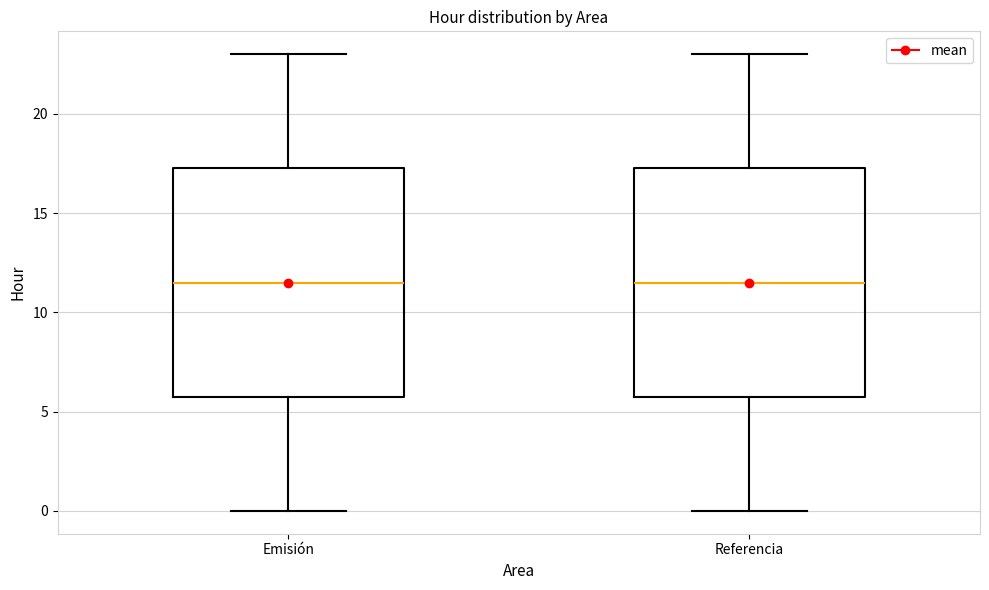

Reading left to right, read every box against the y-axis: the position of its median line, the range the box covers, and the ends of its whiskers. The values are not printed on the chart, so give them approximately, as read against the axis.

Emisión: median 11.5, box 6.0 to 17.5, whiskers 0.0 to 23.0
Referencia: median 11.5, box 6.0 to 17.5, whiskers 0.0 to 23.0